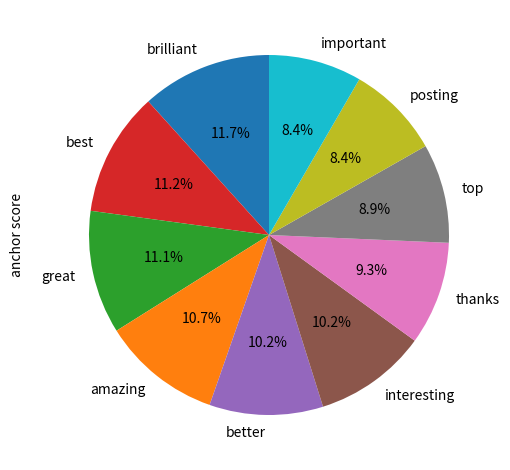

To the nearest percent, what portion does amazing represent?

11%